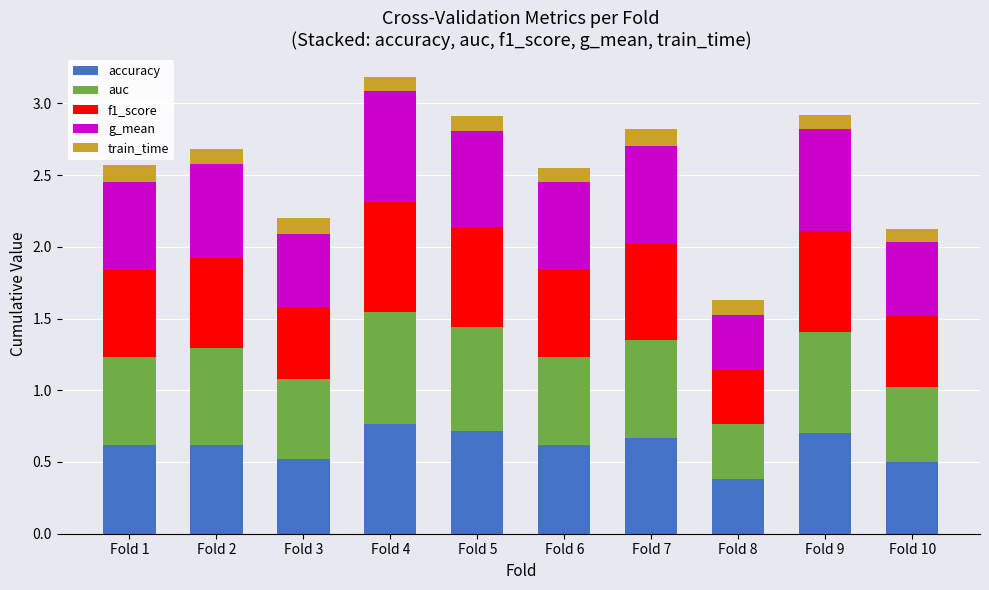

The accuracy series shows 0.6 at Fold 1. True or false?

True